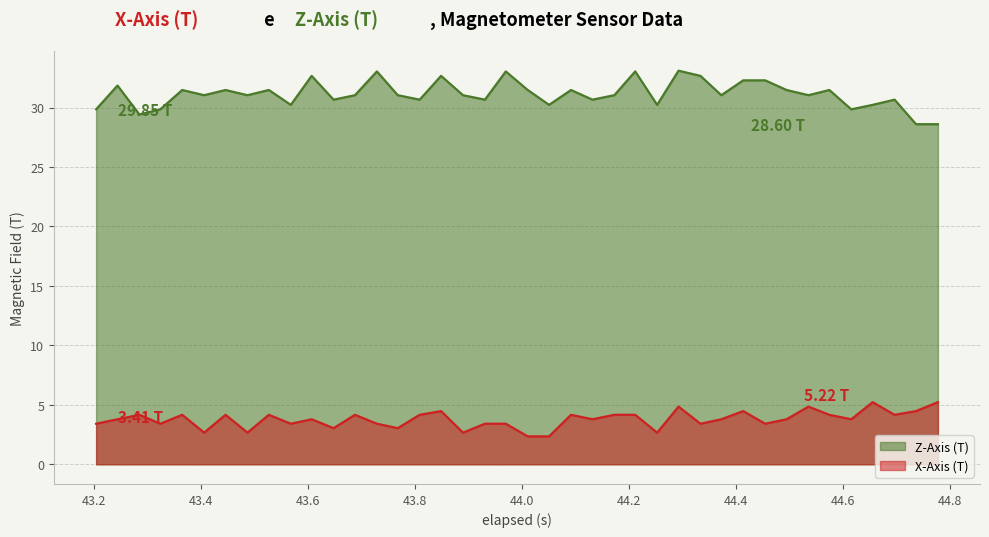

List the series in order of their overall mean, highest first.

Z-Axis (T), X-Axis (T)